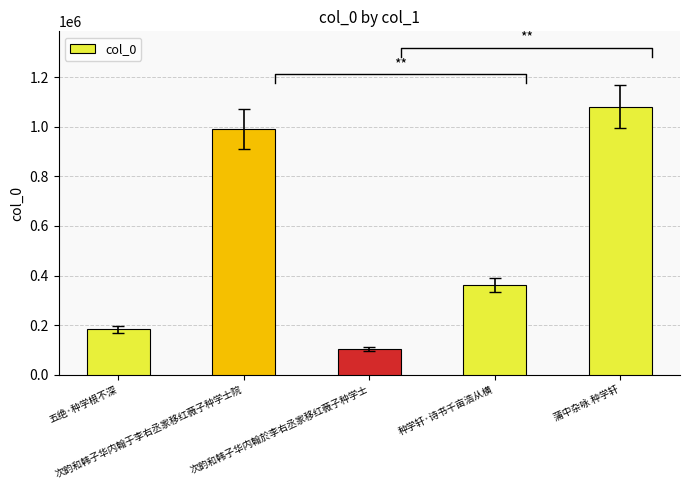

Which label corresponds to the largest value in the chart?

蒲中杂咏 种学轩